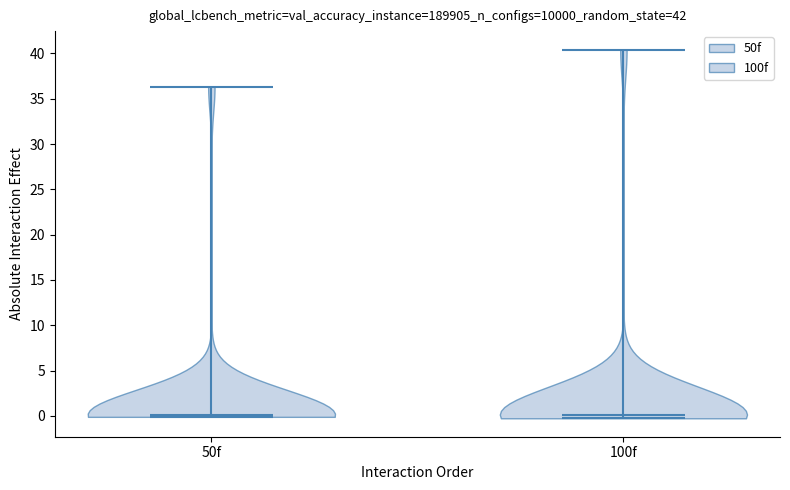

What is the lowest point the violin for 50f reaches on the y-axis? The values are not printed on the chart, so give them approximately, as read against the axis.

0.0